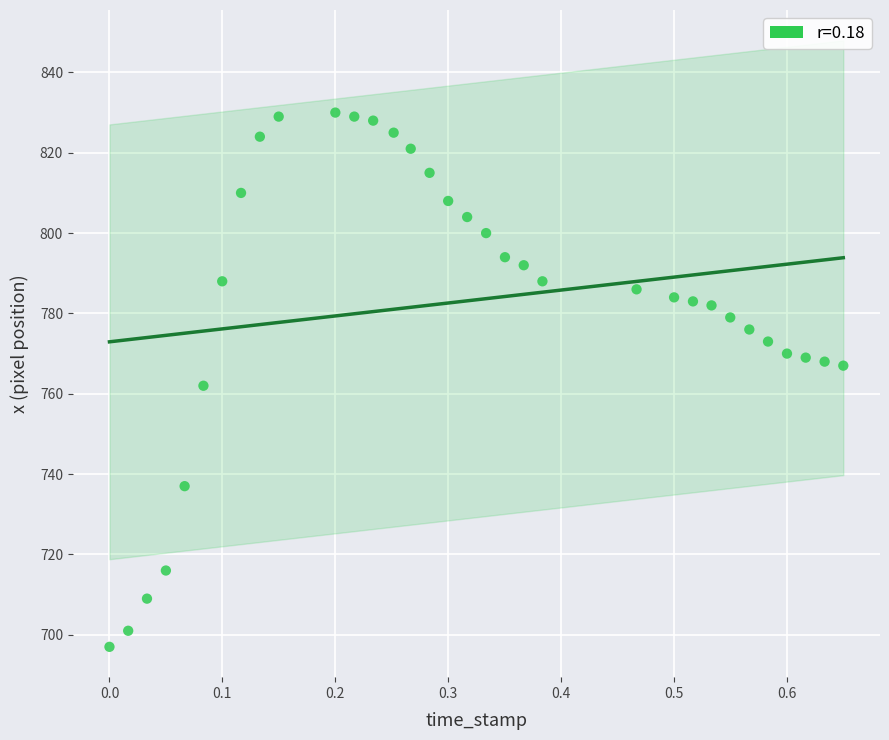

What is the range of Y values (max minus min)?

133